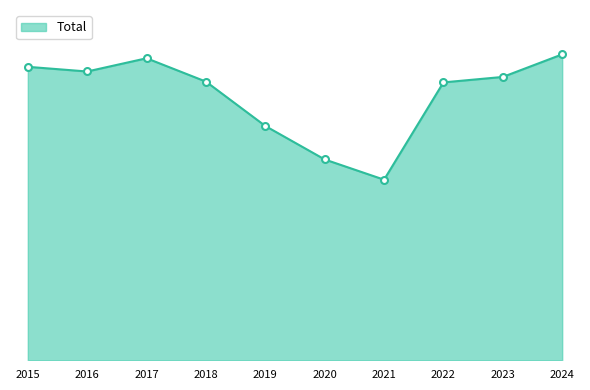

True or false: the data shows 323 at 2021.

False